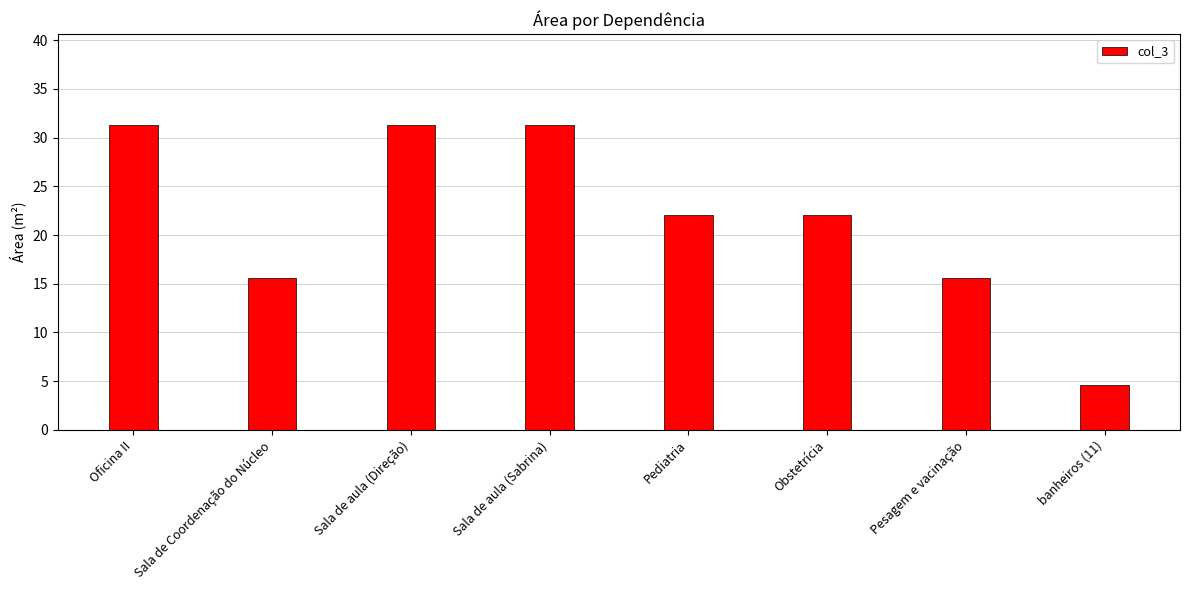

Which category has the lowest value across all series?

banheiros (11)